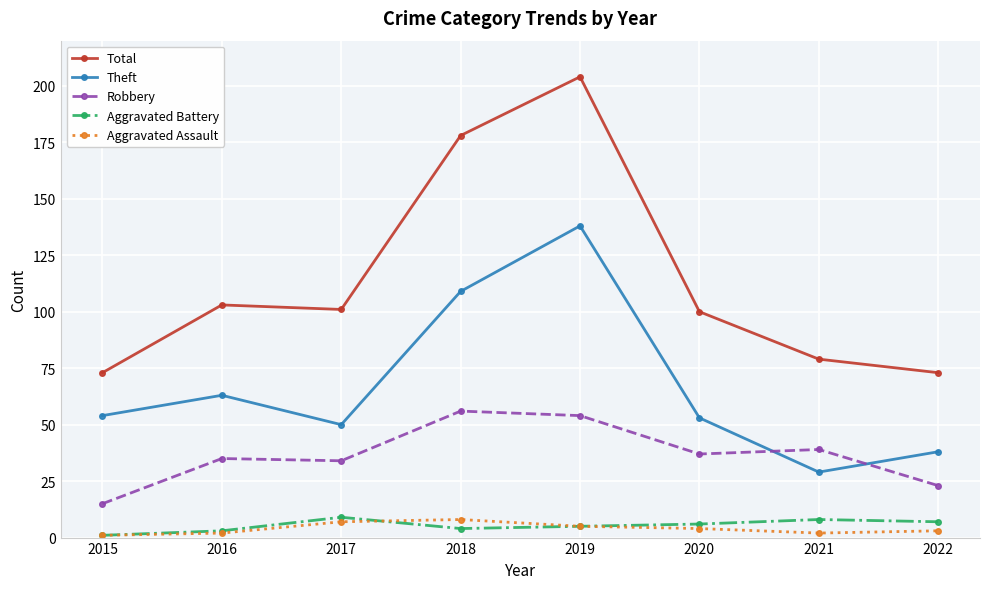

Which series changed the most between 2020 and 2021?

Theft